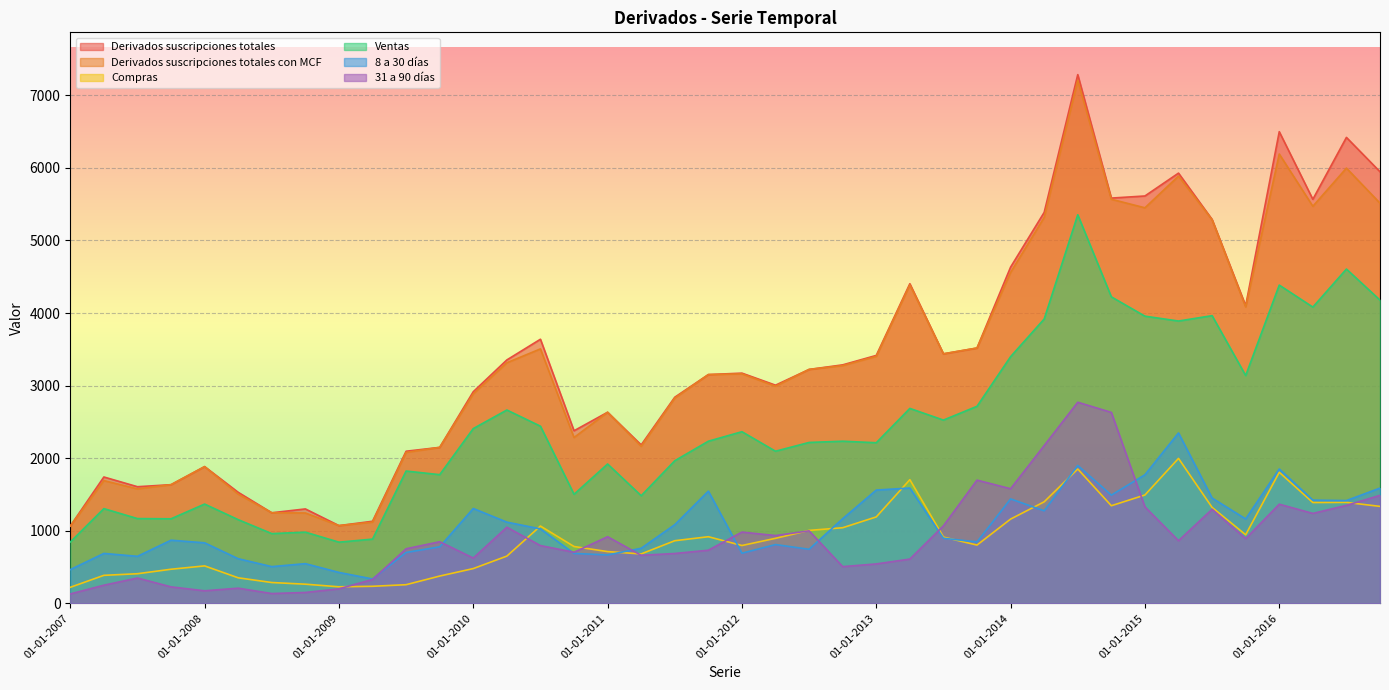

How many distinct data groups are displayed?

6